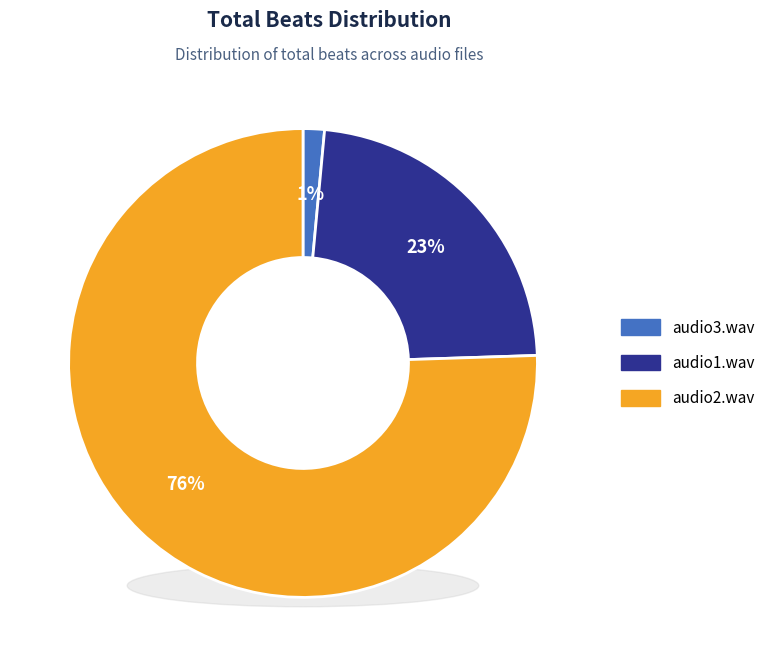

Rank the categories by value from highest to lowest.

audio2.wav, audio1.wav, audio3.wav